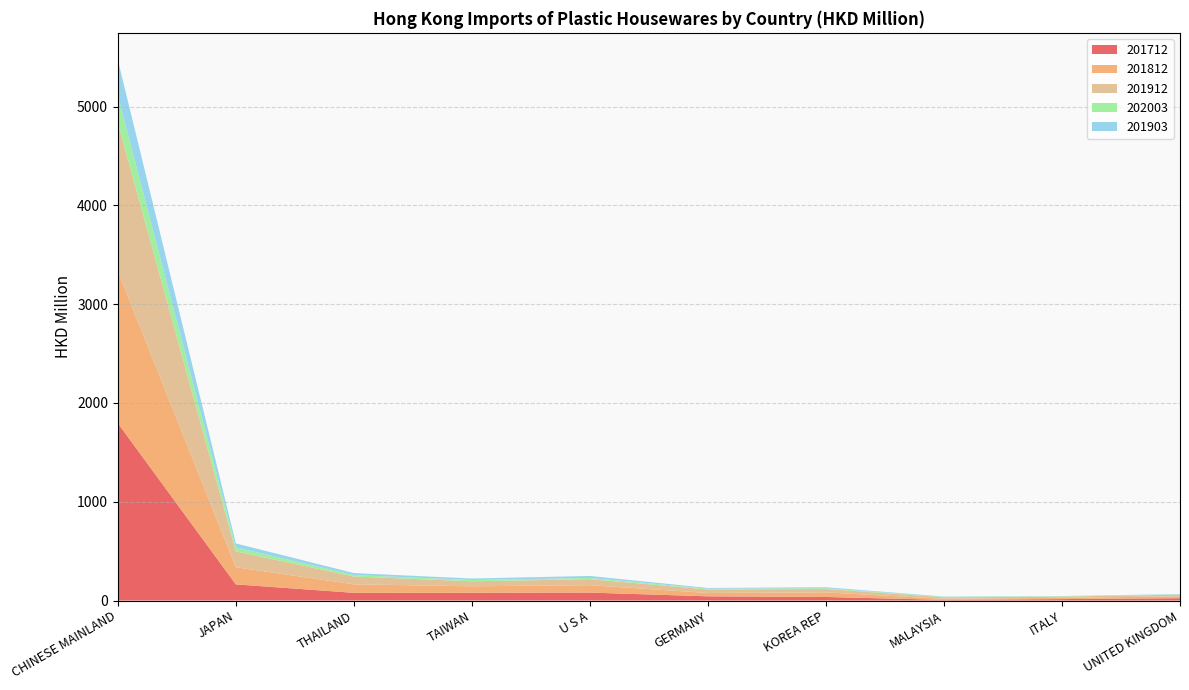

Reading left to right, list all the values displayed in this chart.

201712: CHINESE MAINLAND=1795.5	JAPAN=163.4	THAILAND=77.8	TAIWAN=78.6	U S A=80.2	GERMANY=42.6	KOREA REP=35.9	MALAYSIA=6.7	ITALY=14.4	UNITED KINGDOM=23.5
201812: CHINESE MAINLAND=1540.3	JAPAN=173.6	THAILAND=86.3	TAIWAN=65.5	U S A=75.4	GERMANY=33.7	KOREA REP=46.5	MALAYSIA=10.3	ITALY=13.7	UNITED KINGDOM=18.2
201912: CHINESE MAINLAND=1502.1	JAPAN=161.1	THAILAND=79.0	TAIWAN=50.6	U S A=60.7	GERMANY=35.6	KOREA REP=34.5	MALAYSIA=15.6	ITALY=11.6	UNITED KINGDOM=17.1
202003: CHINESE MAINLAND=274.6	JAPAN=40.0	THAILAND=14.6	TAIWAN=13.5	U S A=12.3	GERMANY=7.9	KOREA REP=7.2	MALAYSIA=5.1	ITALY=3.1	UNITED KINGDOM=3.0
201903: CHINESE MAINLAND=361.2	JAPAN=40.1	THAILAND=20.1	TAIWAN=14.6	U S A=20.1	GERMANY=7.4	KOREA REP=10.2	MALAYSIA=2.8	ITALY=2.5	UNITED KINGDOM=3.8